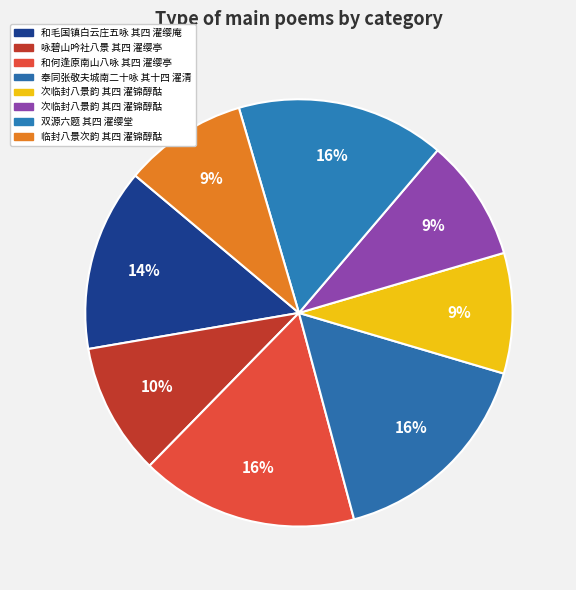

Rank the categories by value from highest to lowest.

和何逢原南山八咏 其四 濯缨亭, 奉同张敬夫城南二十咏 其十四 濯清, 双源六题 其四 濯缨堂, 和毛国镇白云庄五咏 其四 濯缨庵, 咏碧山吟社八景 其四 濯缨亭, 临封八景次韵 其四 濯锦醇酤, 次临封八景韵 其四 濯锦醇酤, 次临封八景韵 其四 濯锦醇酤